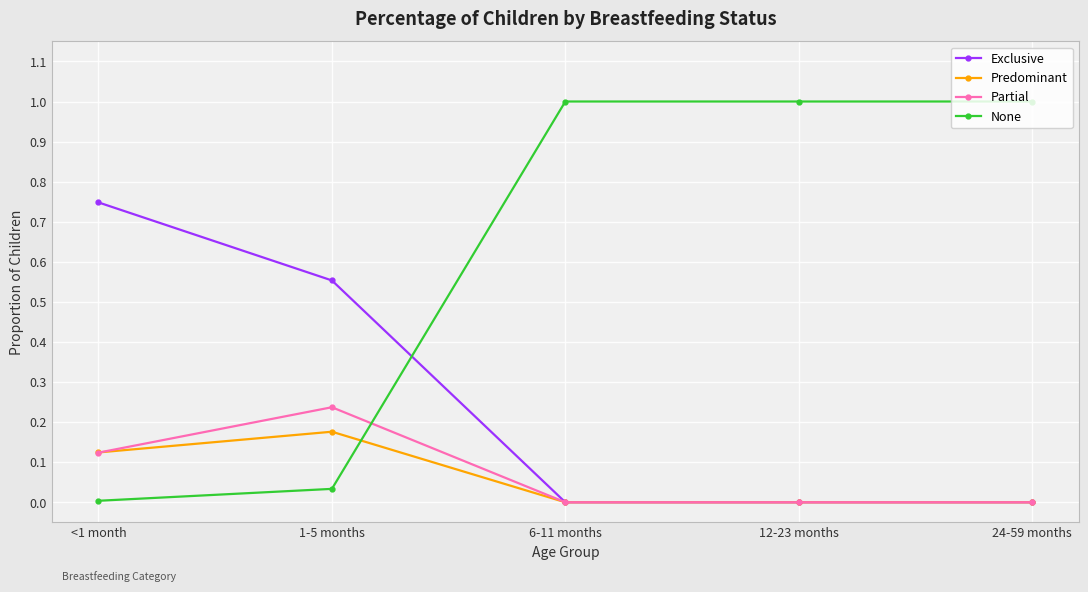

True or false: Exclusive has a value of 0.0 at 6-11 months.

True